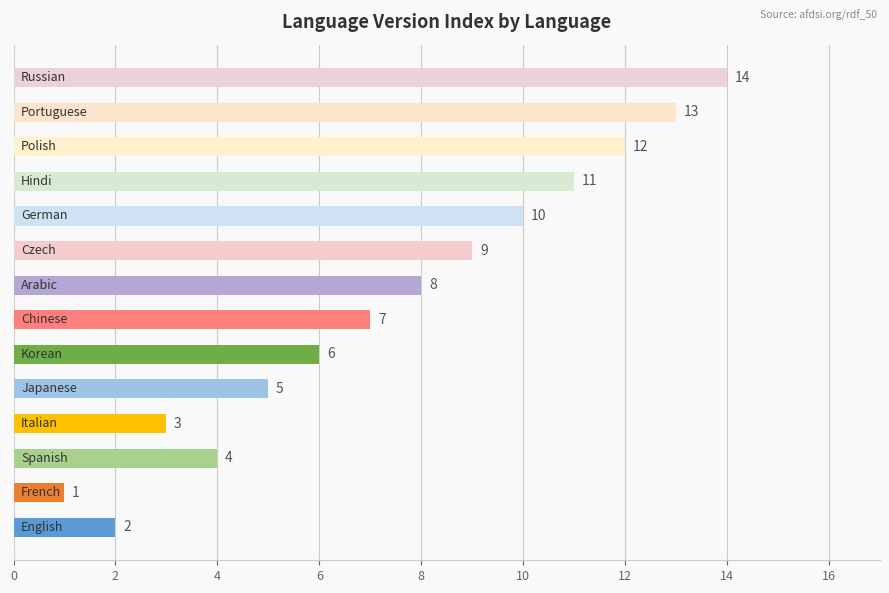

What is the average value?

8